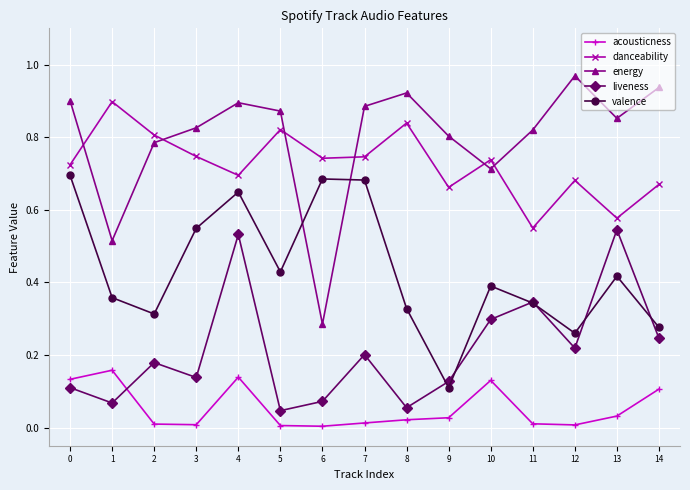

What is the total value across all series at 7?

2.5